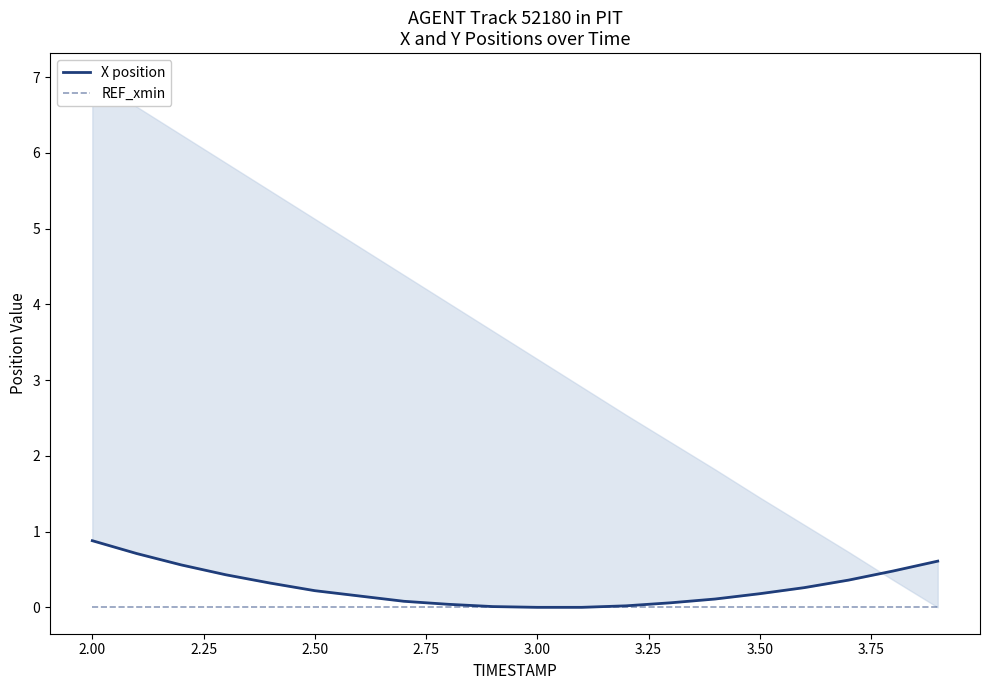

How many positive values does the X position series have?

18